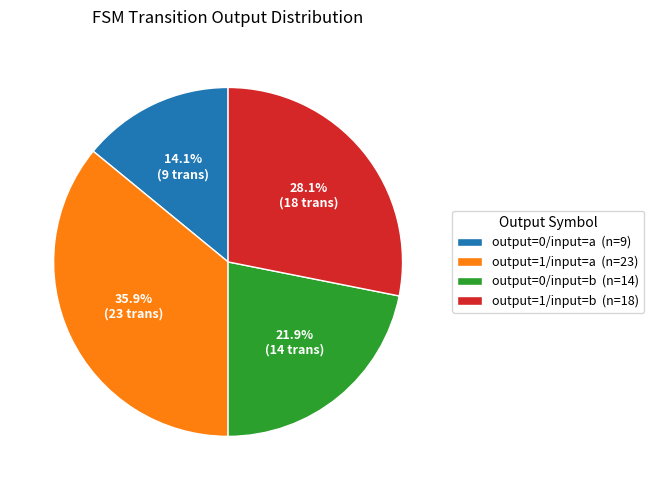

What is the smallest slice in the pie chart?

output=0/input=a (n=9)